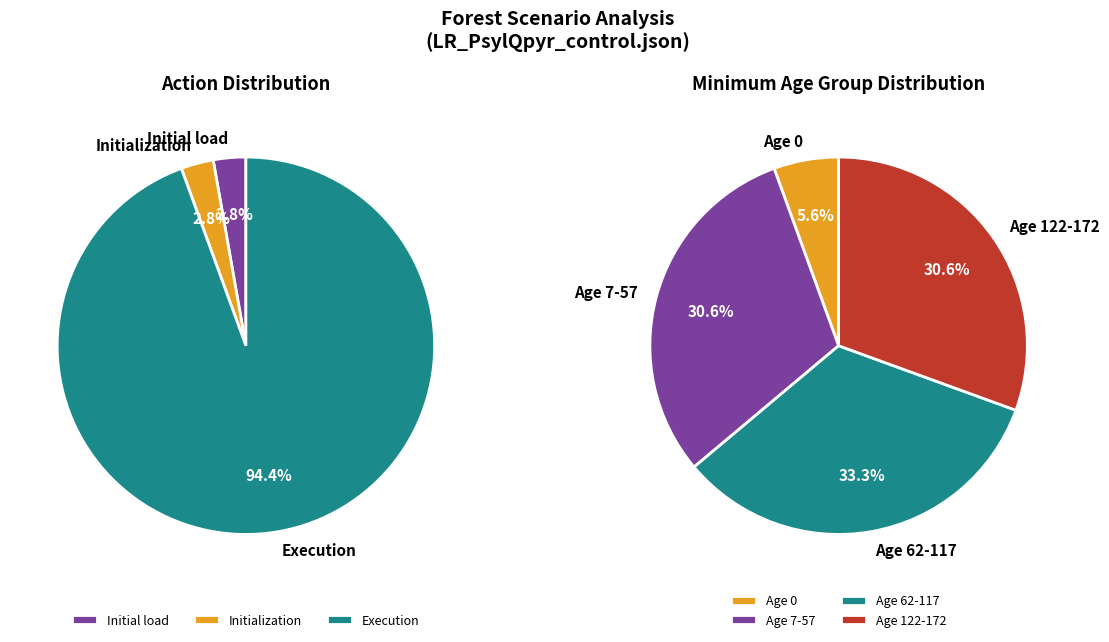

Do Initial load and Execution together represent more than half of the pie?

Yes